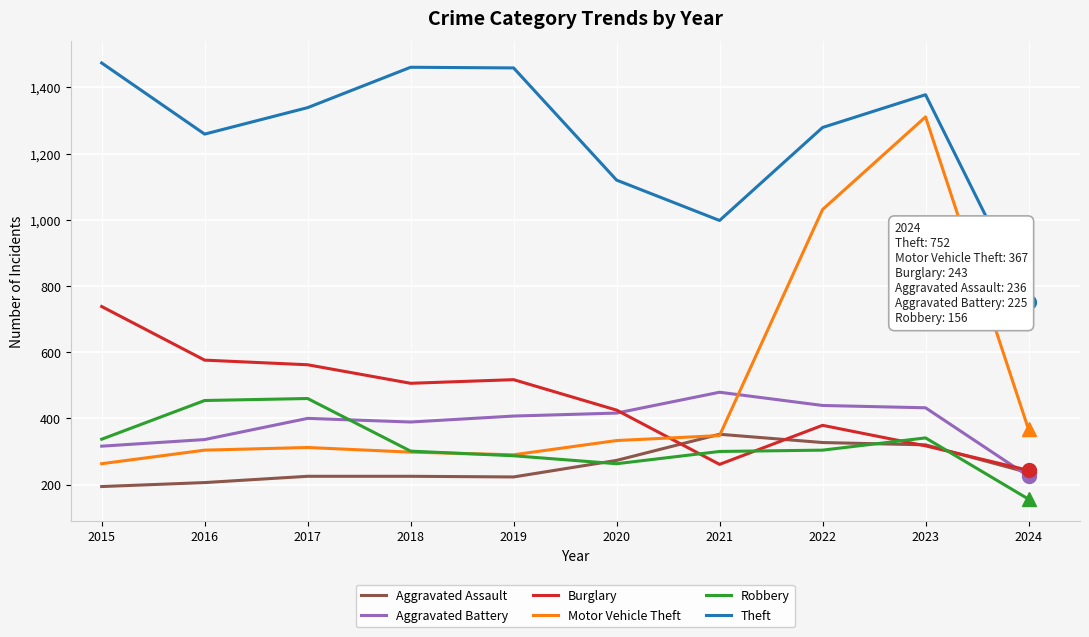

What is the total value across all series at 2017?

3298